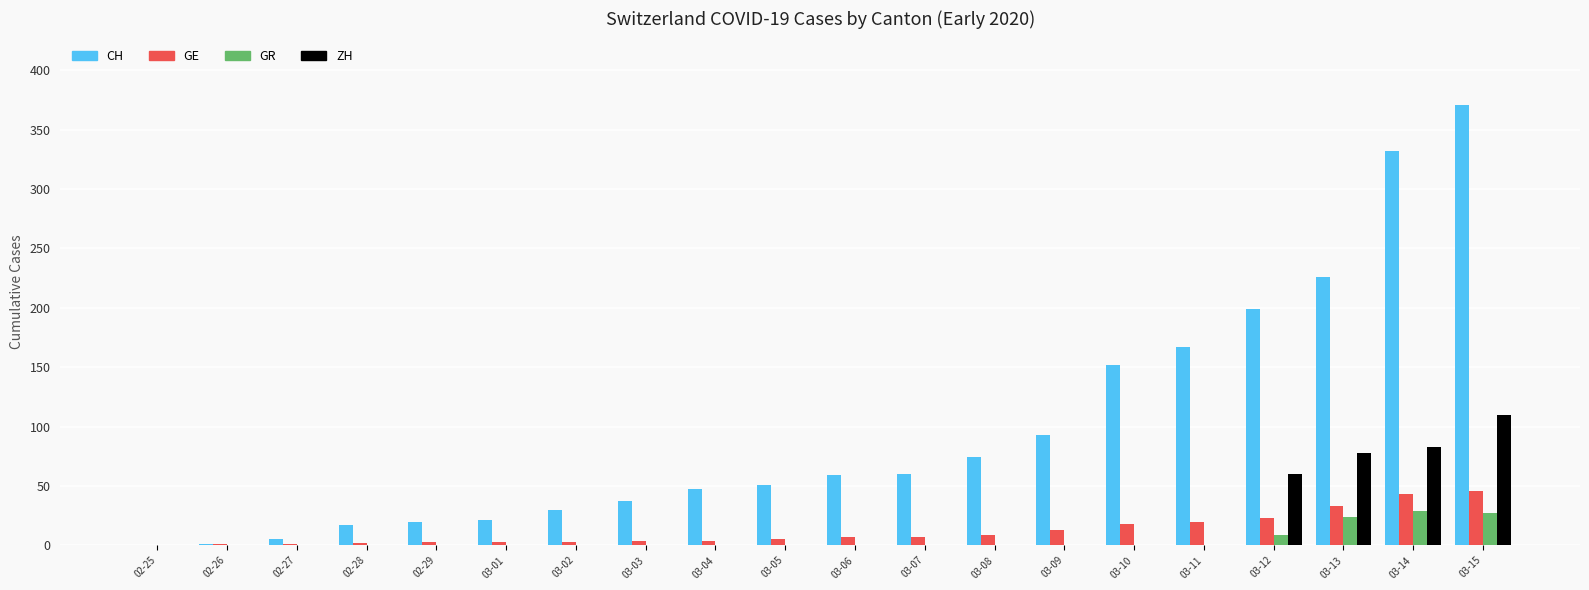

How many groups of bars are there?

20